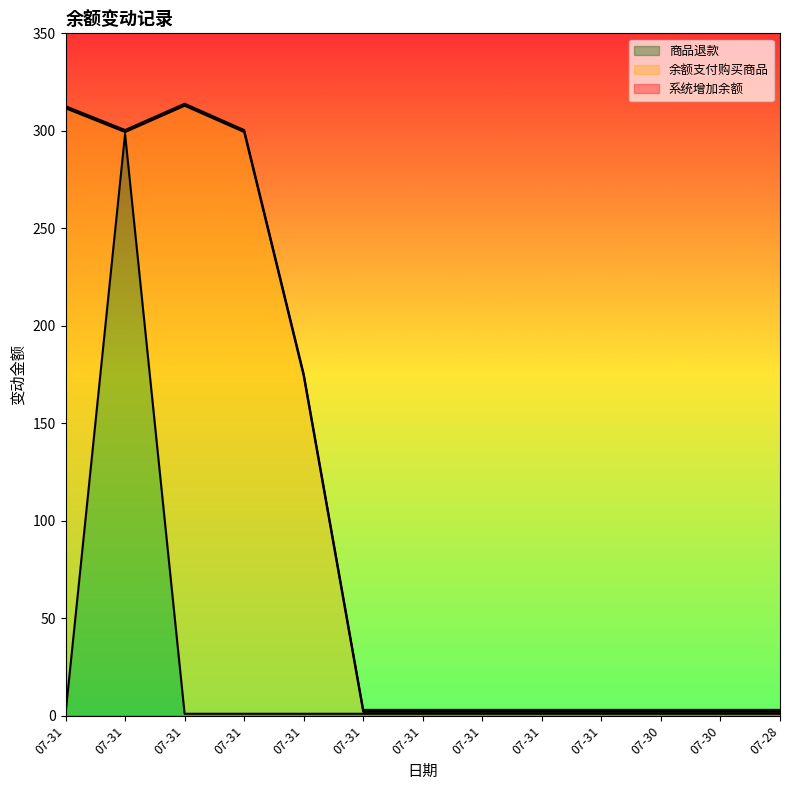

Which series has the largest total across all categories?

余额支付购买商品